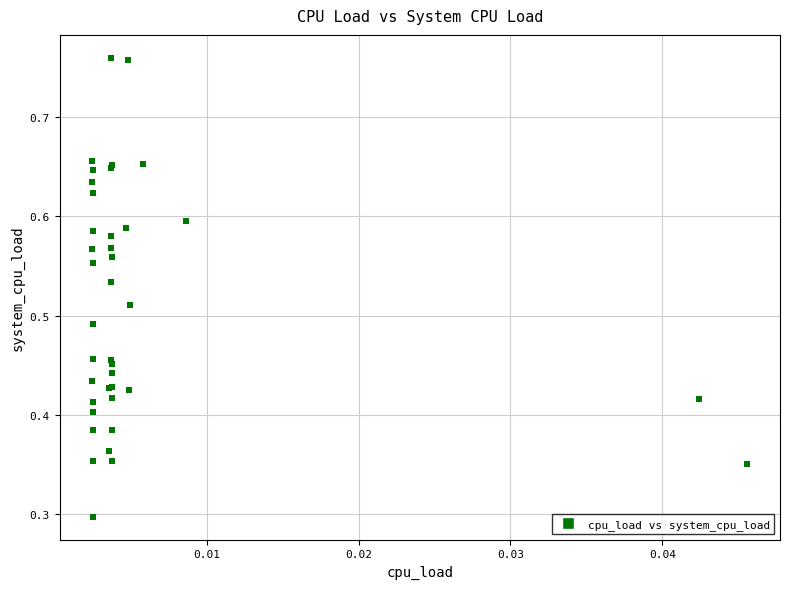

What Y value in the scatter plot is closest to 0?

0.3